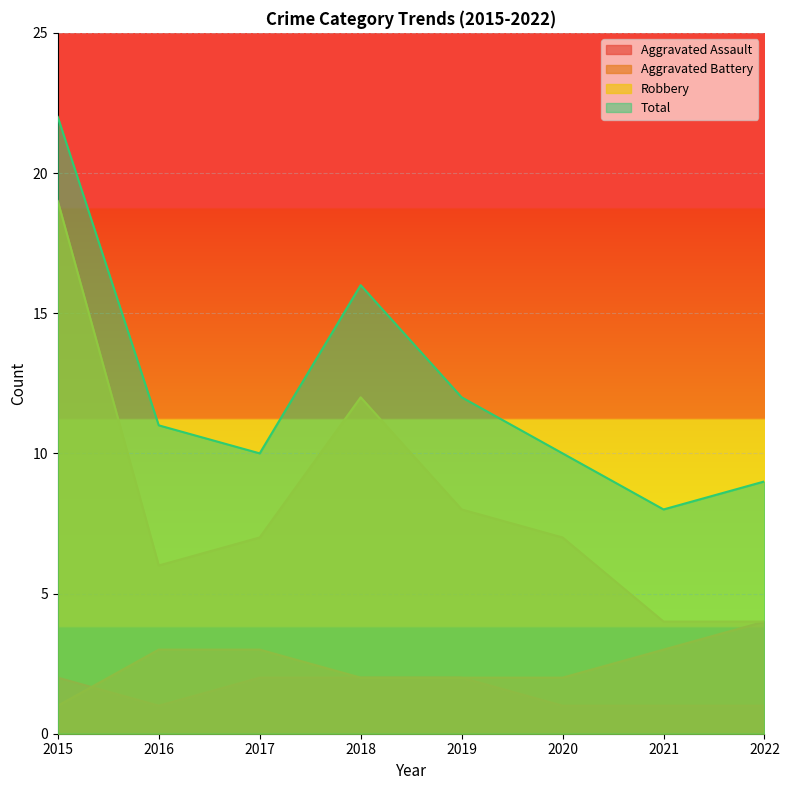

At which category does Aggravated Assault reach its first local valley?

2016